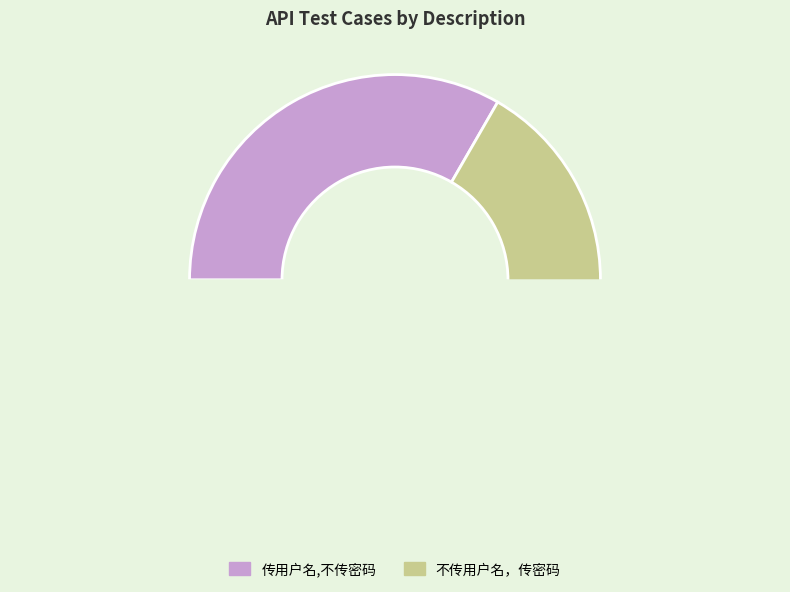

Do 不传用户名，传密码 and 传用户名,不传密码 together represent more than half of the pie?

Yes